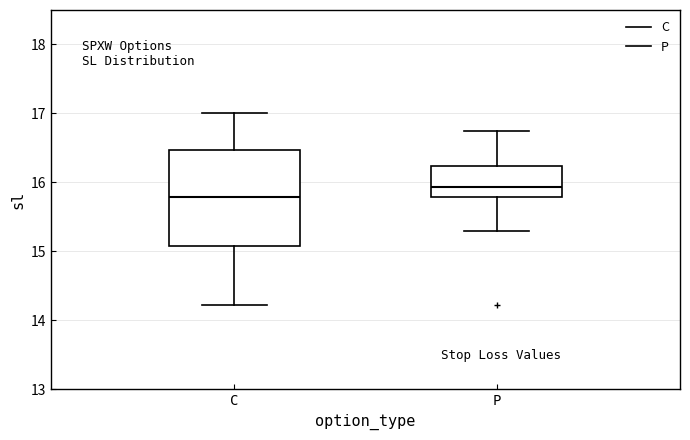

Which box has the lowest median line?

C